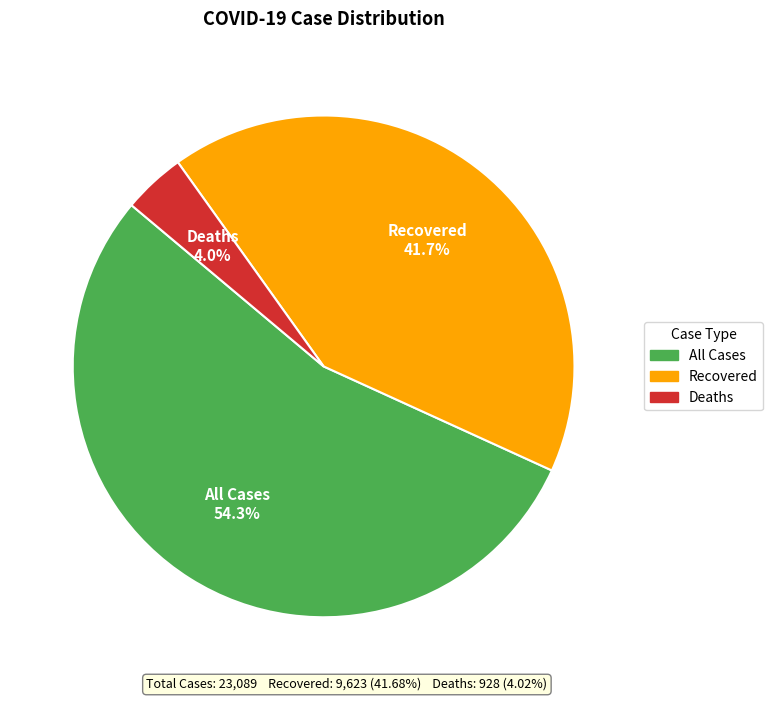

How many slices are in this pie chart?

3